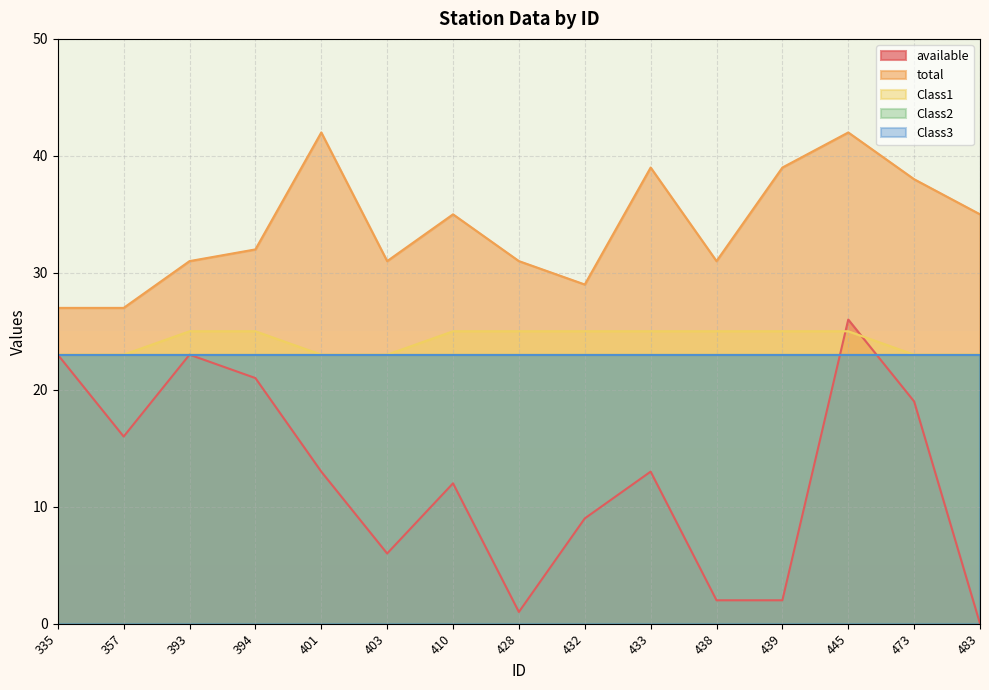

What is the value of the available point at the 11th from the left?

2